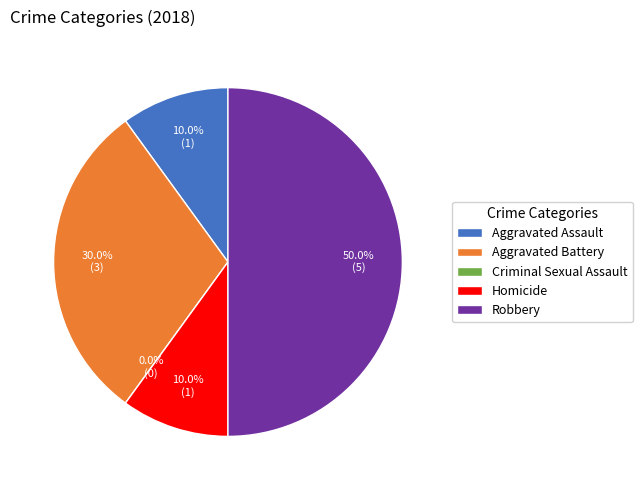

Which has a higher value, Aggravated Battery or Aggravated Assault?

Aggravated Battery